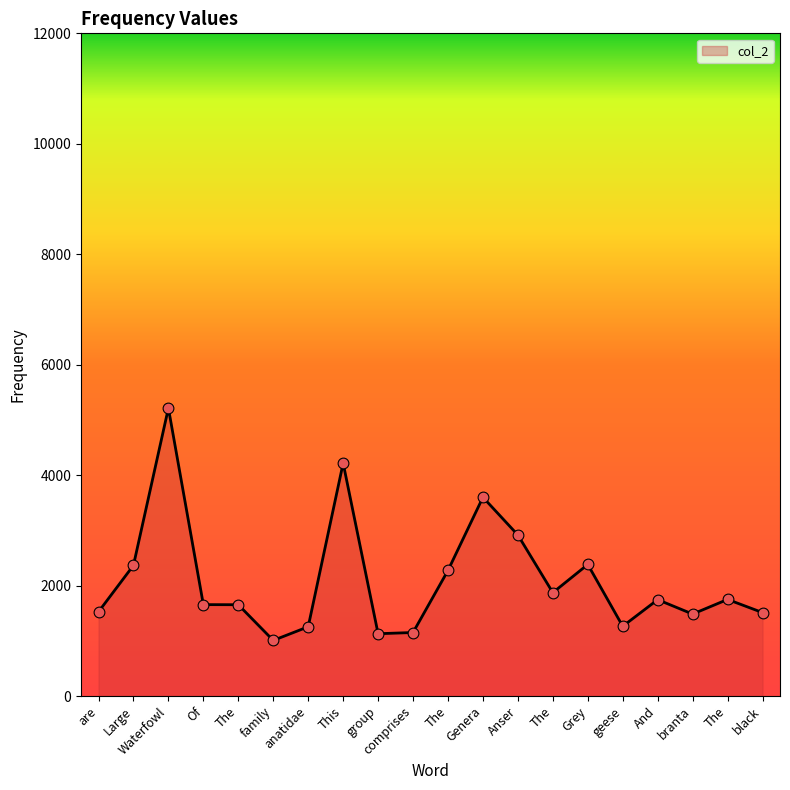

What is the change in value from family to branta?

+477